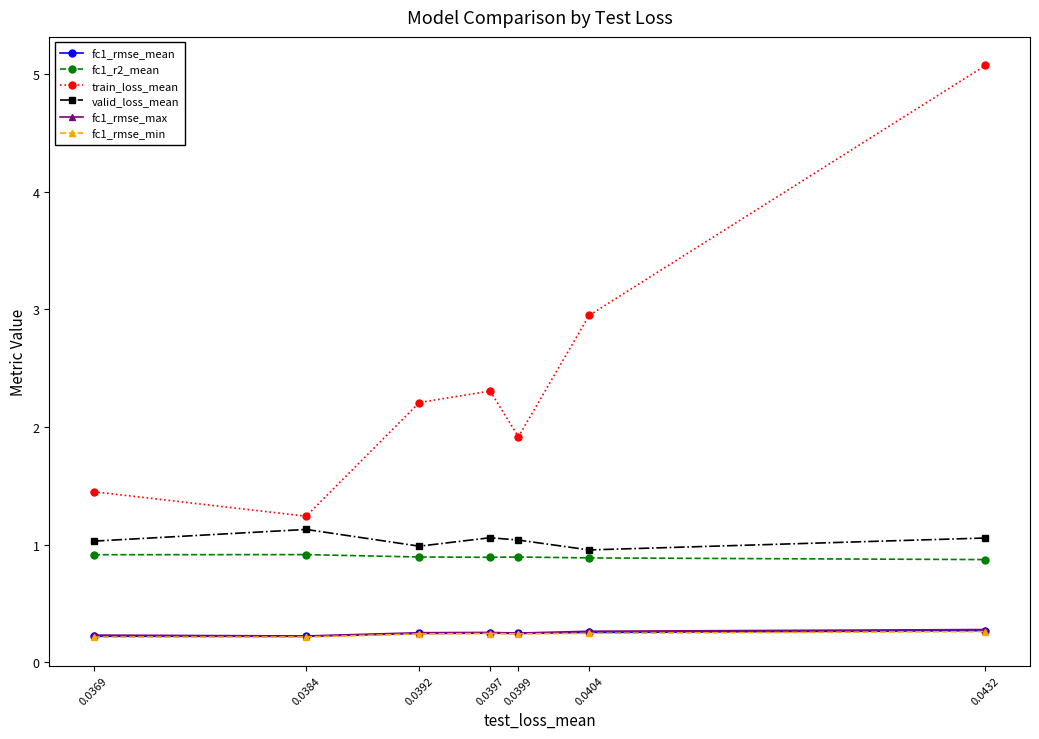

What is the total value across all series at 0.0432?

7.8